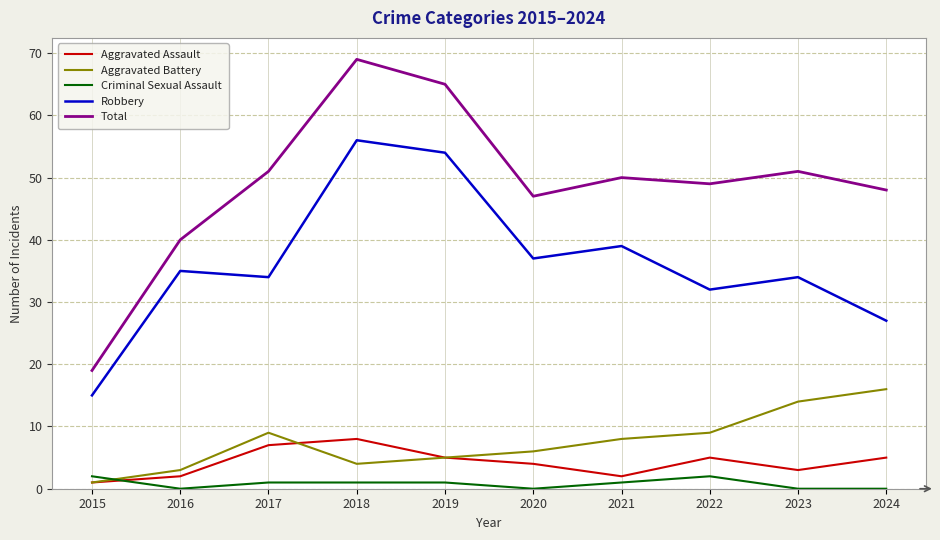

What is the difference between the highest and lowest values at 2020?

47